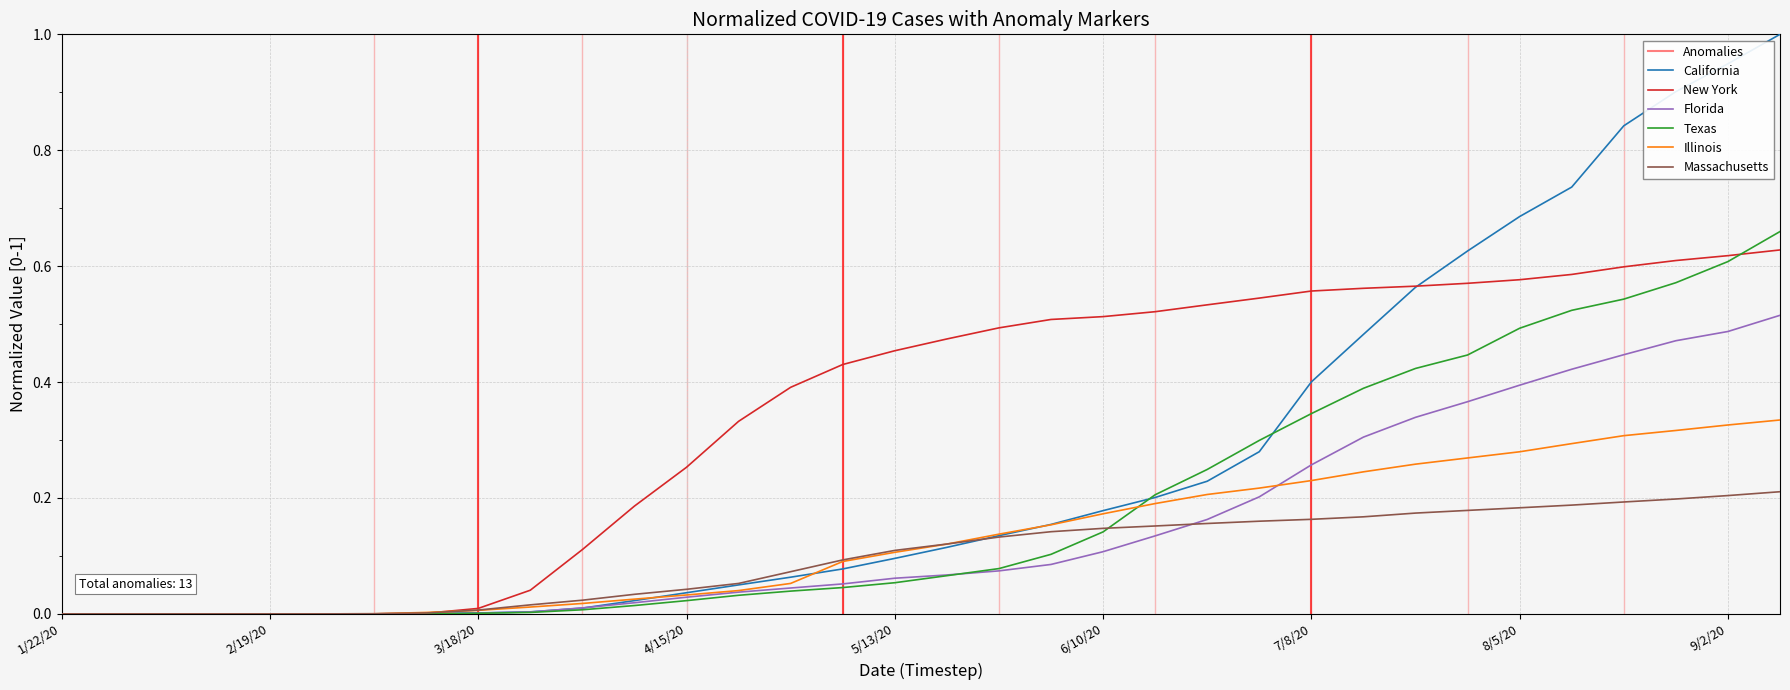

Rank the series by their maximum value, from highest to lowest.

California, Texas, New York, Florida, Illinois, Massachusetts